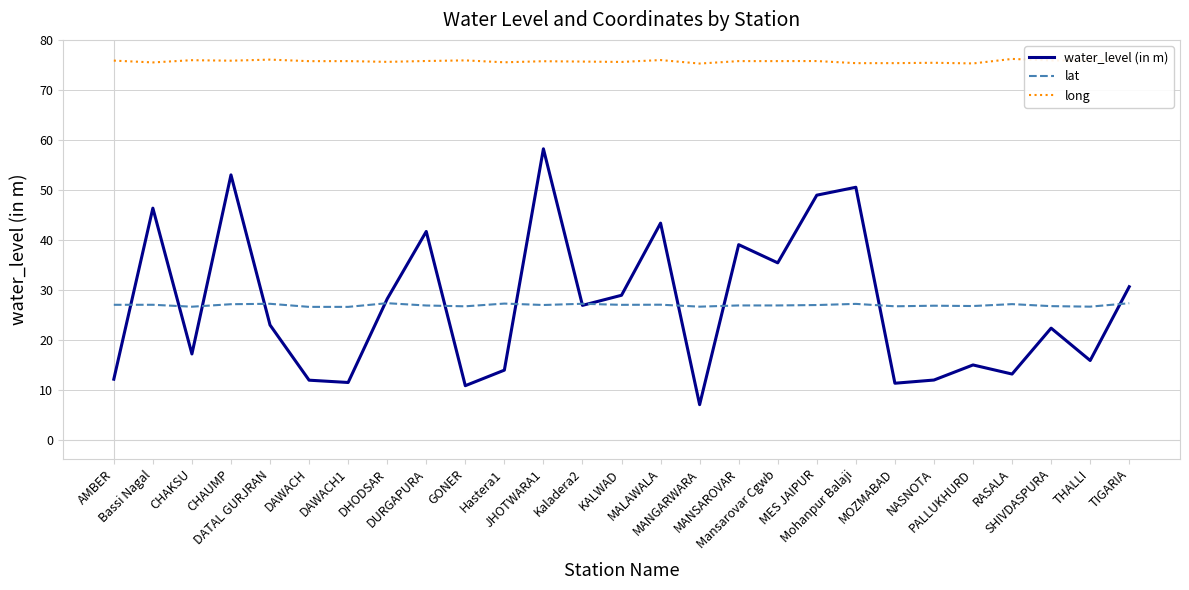

How many interior local valleys does the water_level (in m) series have?

9